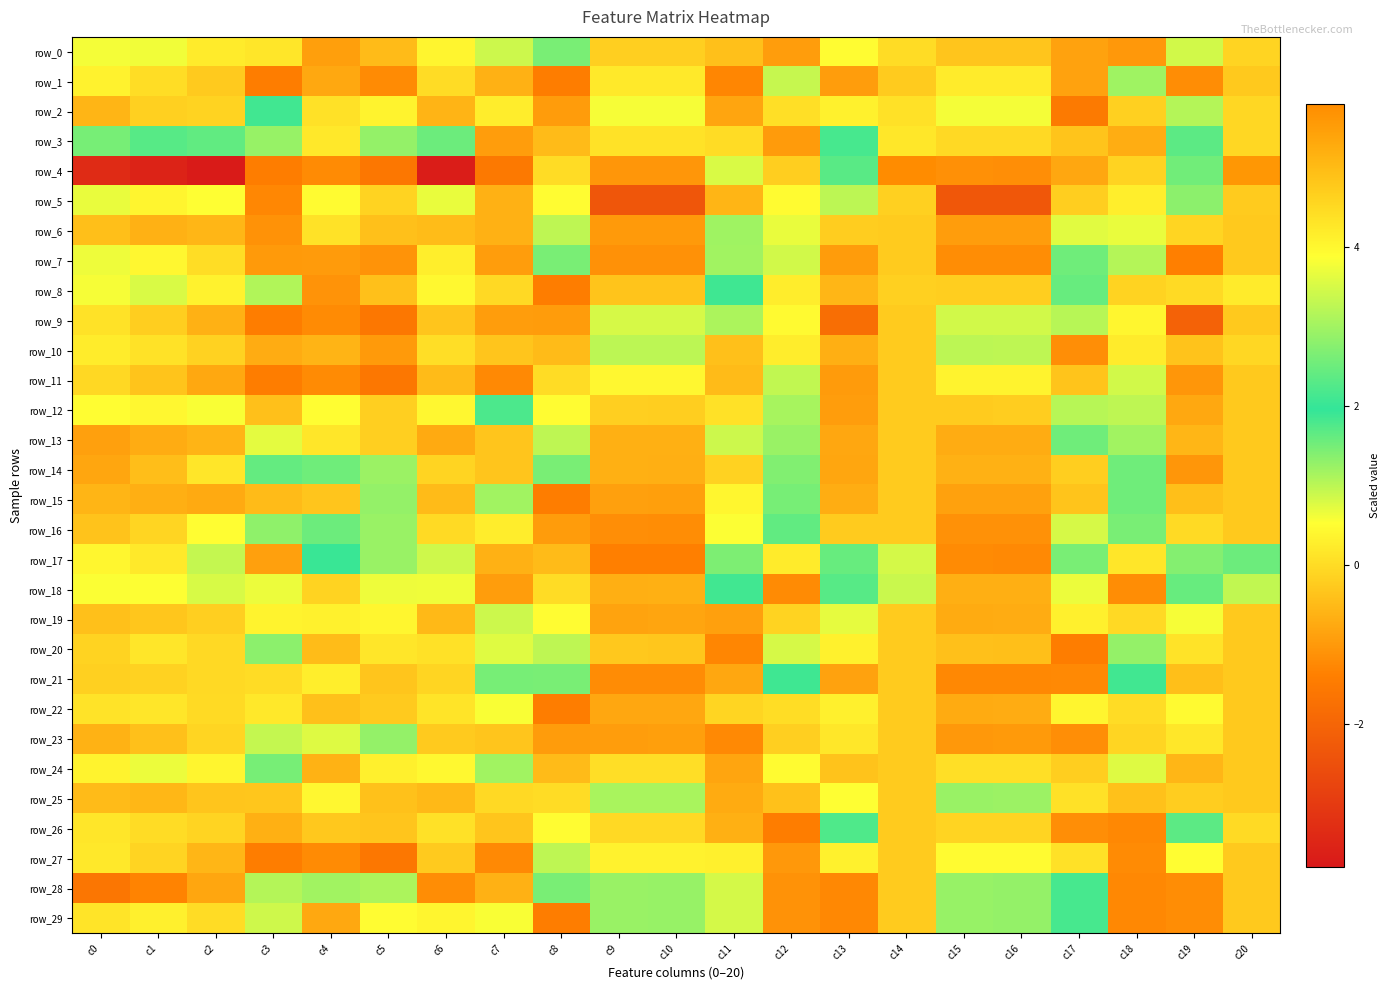

Which series has the widest spread of values?

row_4